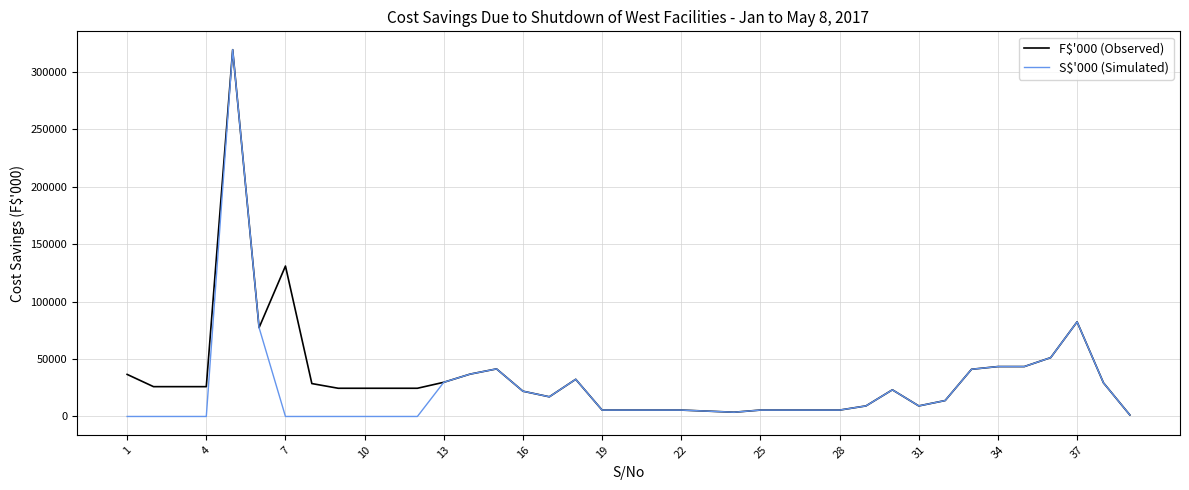

What is the greatest value displayed?

319401.0